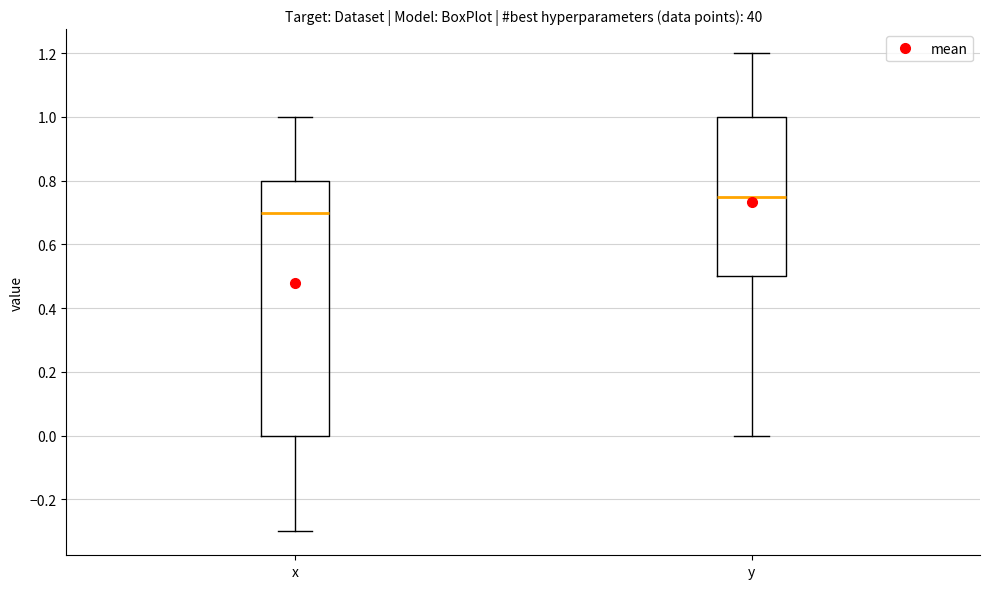

Reading left to right, read every box against the y-axis: the position of its median line, the range the box covers, and the ends of its whiskers. The values are not printed on the chart, so give them approximately, as read against the axis.

x: median 0.70, box 0.00 to 0.80, whiskers -0.30 to 1.00
y: median 0.76, box 0.50 to 1.00, whiskers 0.00 to 1.20